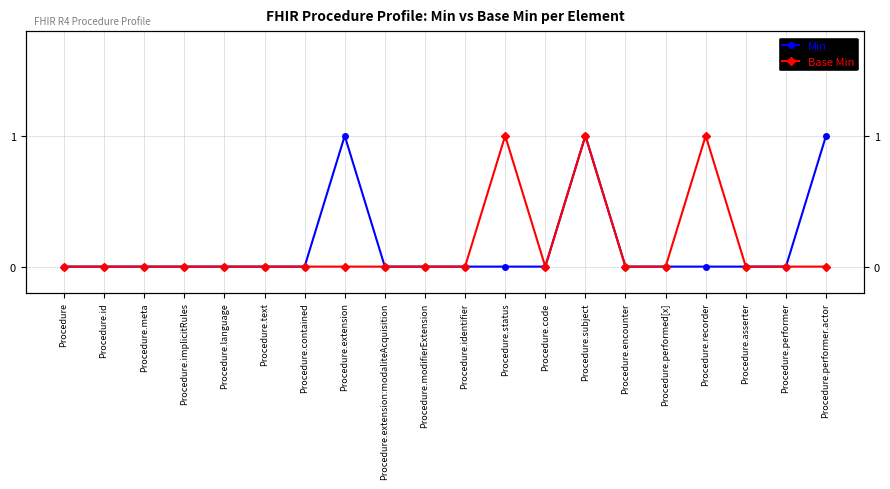

Between Procedure.extension:modaliteAcquisition and Procedure.extension, which is larger?

Procedure.extension